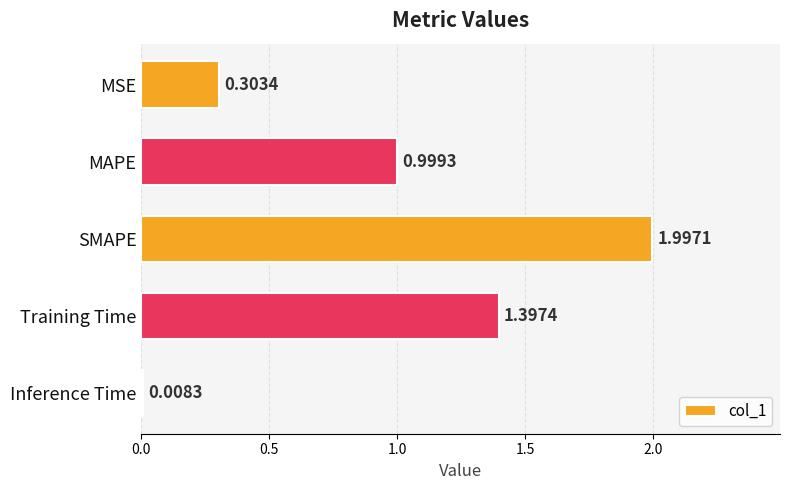

Rank the categories by value from lowest to highest.

Inference Time, MSE, MAPE, Training Time, SMAPE